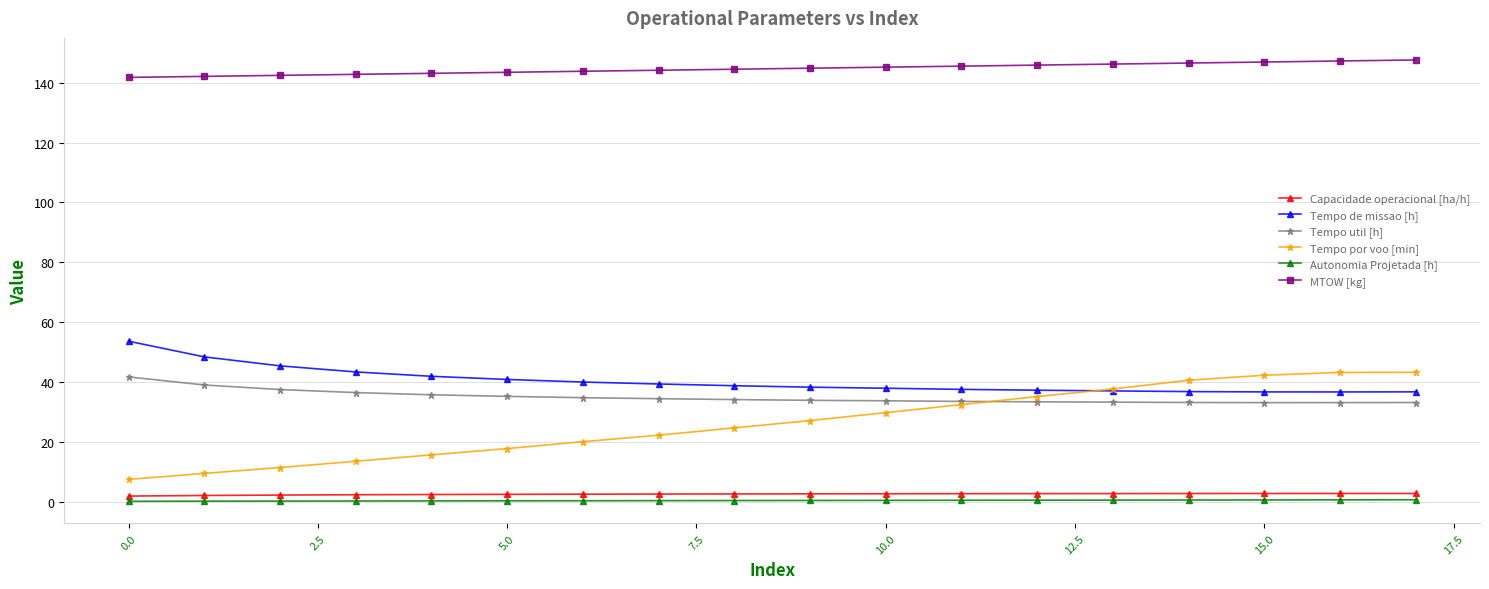

Which series has the widest spread of values?

Tempo por voo [min]